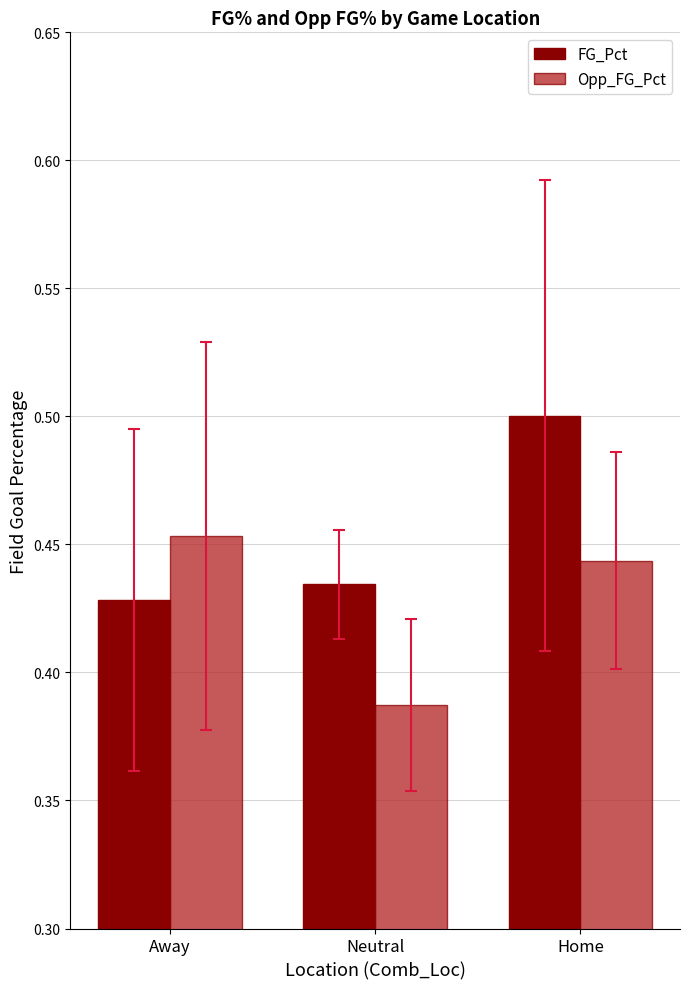

Which series has the largest total across all categories?

FG_Pct